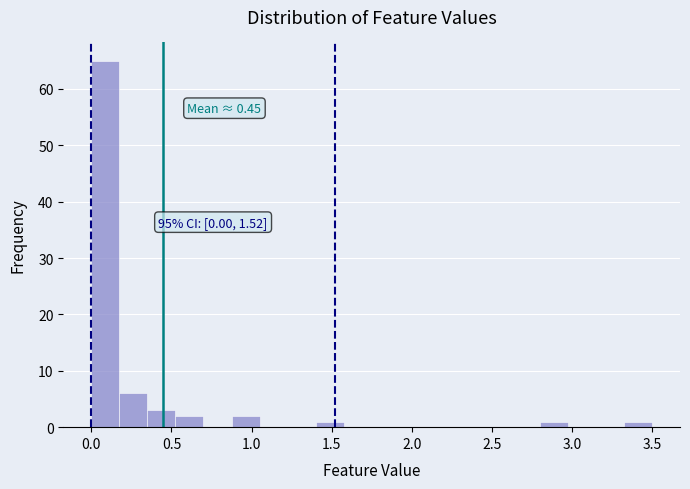

Around what value on the x-axis is the tallest bar? Give the approximate position of its centre, as read against the axis.

0.10